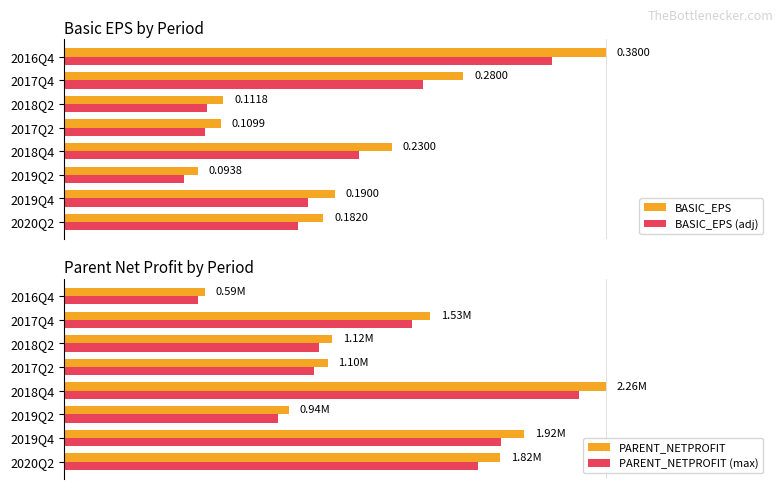

How many distinct data groups are displayed?

4